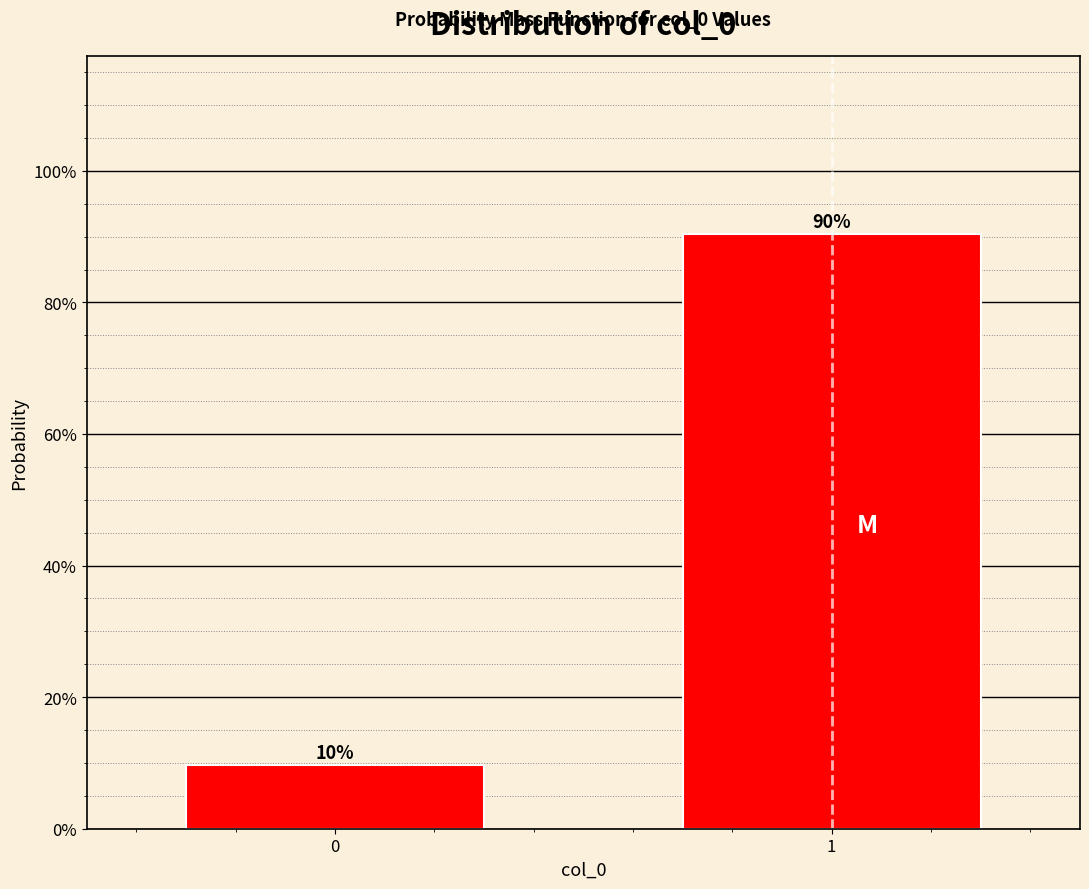

Are the bars horizontal?

No